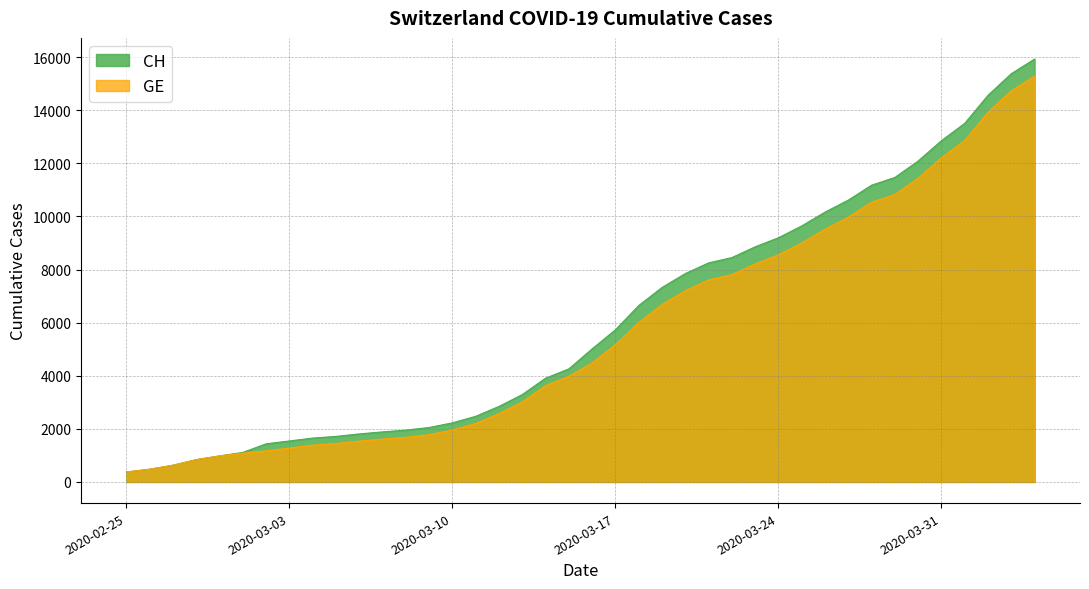

True or false: CH and GE cross at least once.

False